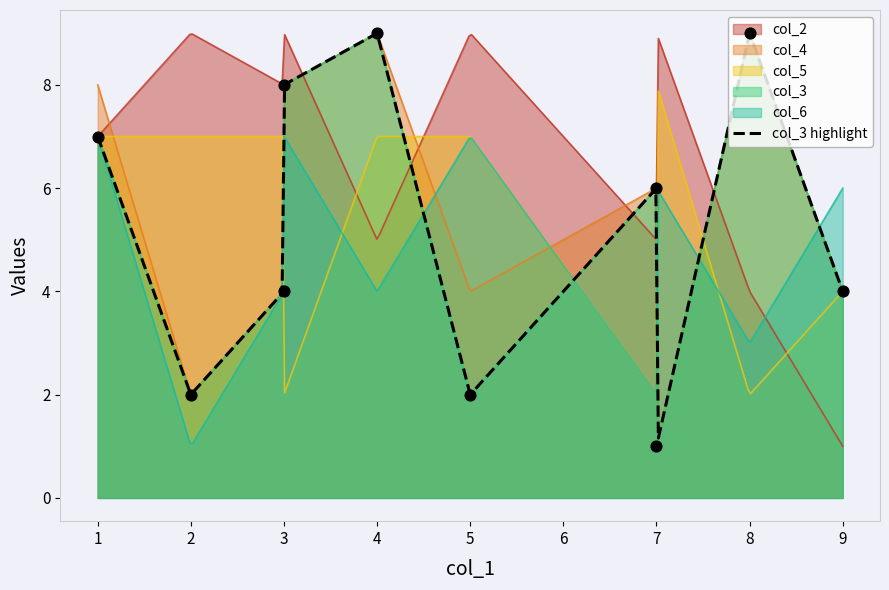

Is the value of col_4 at 2 greater than the value of col_3 at 8?

No